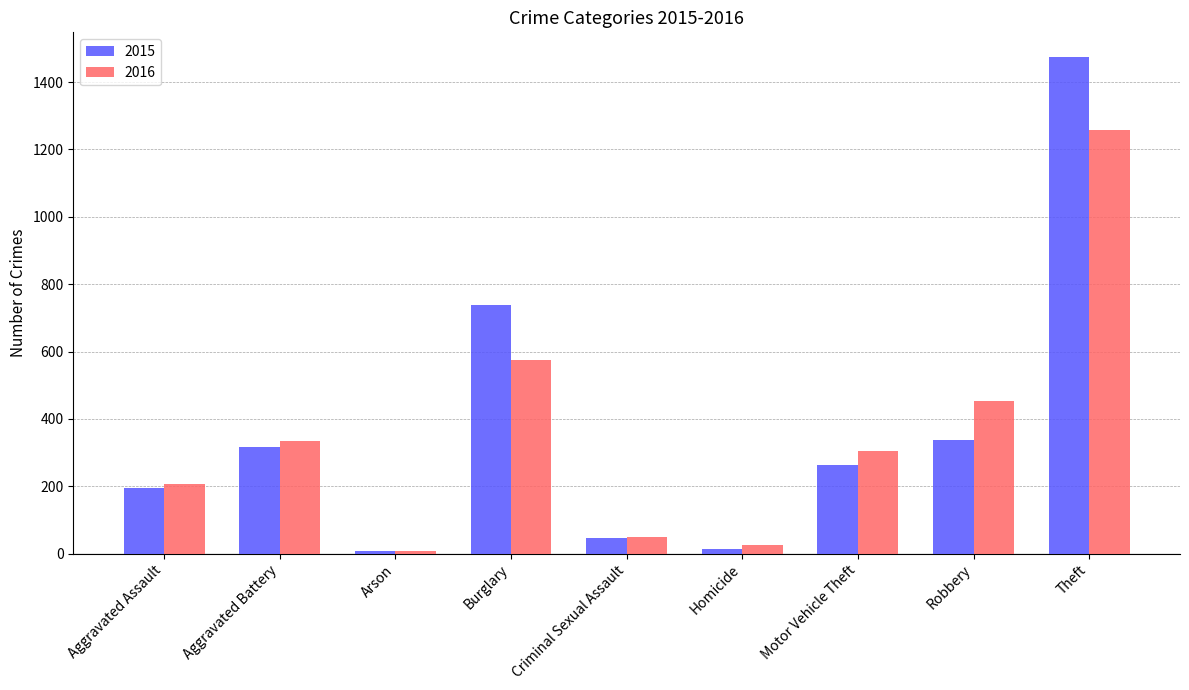

List the series in order of their peak value, lowest first.

2016, 2015